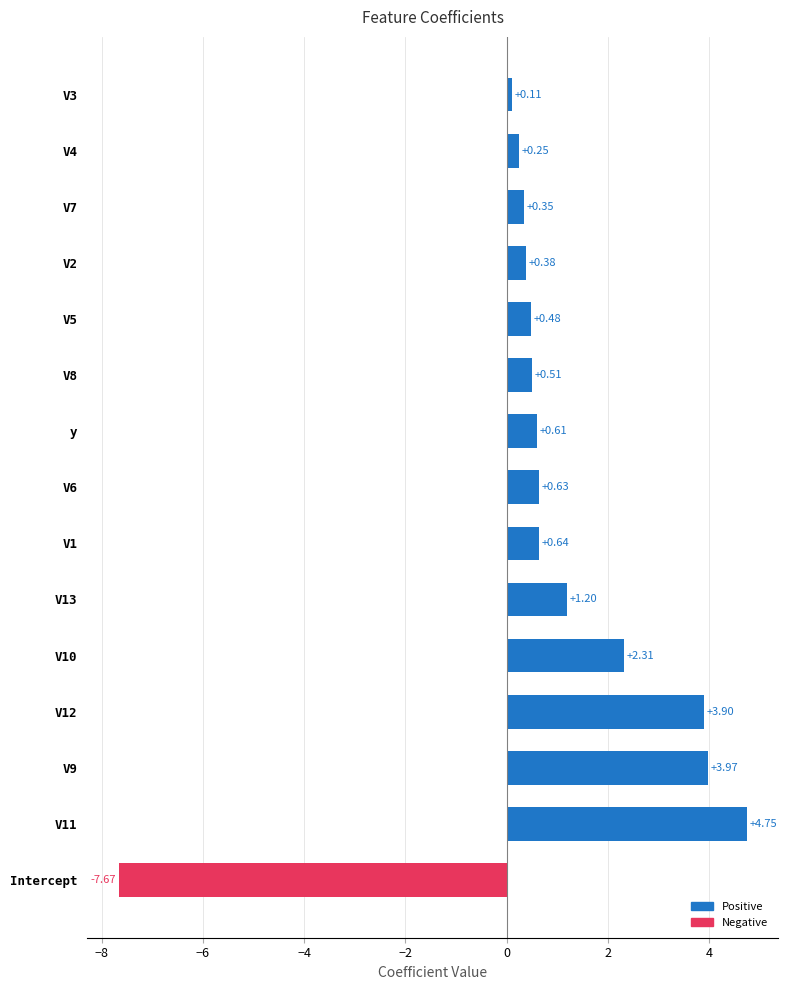

How many data points are less than 0?

1